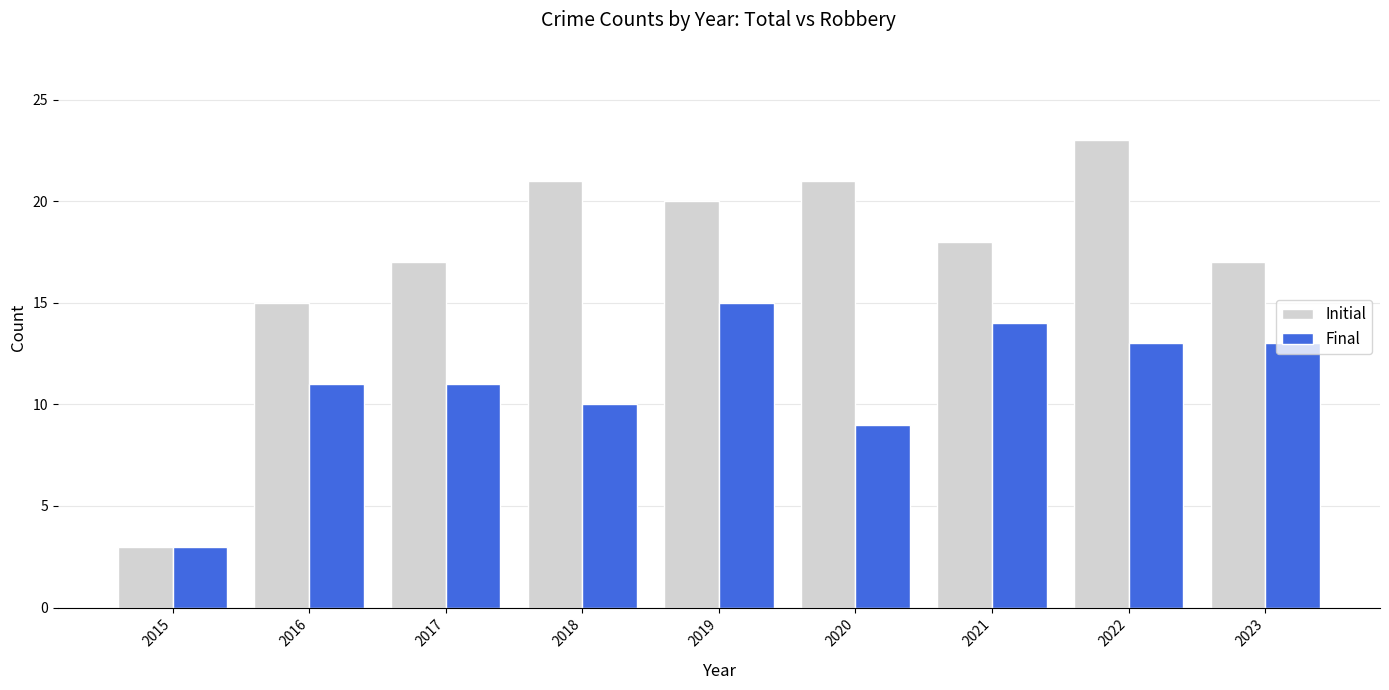

Which series has the largest range (max minus min)?

Initial